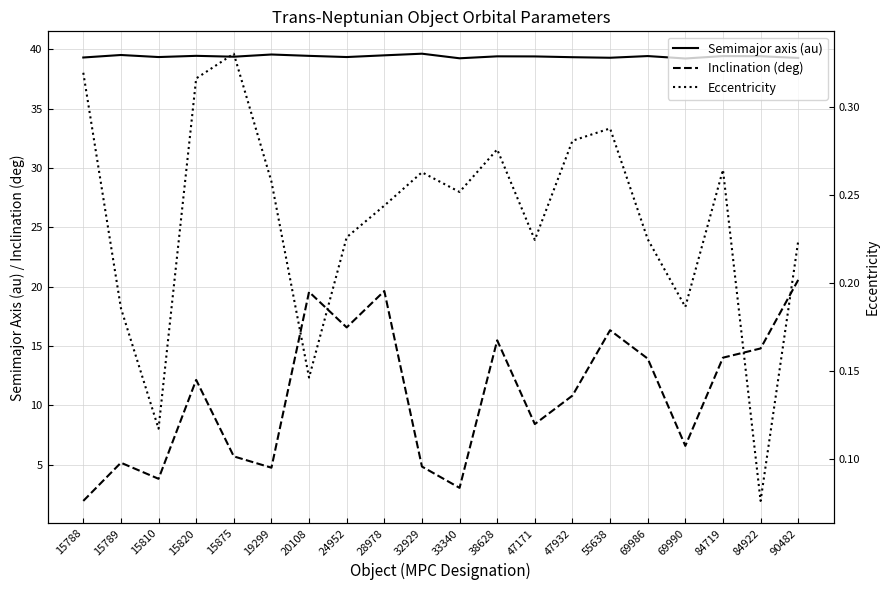

What is the sum of the Inclination (deg) values at 15810 and 55638?

20.1